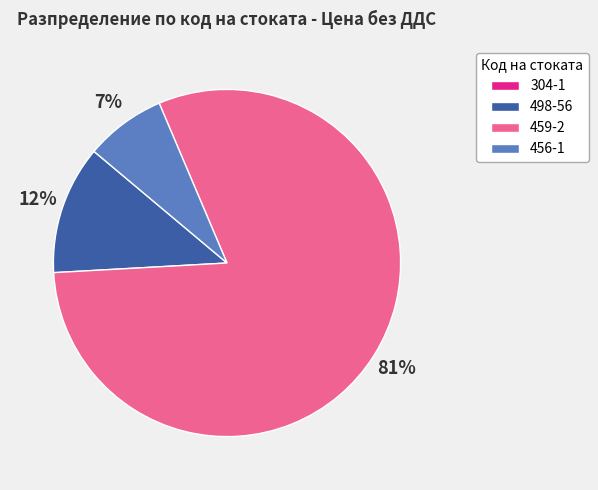

Is it true that 459-2 is 81% of the pie?

True